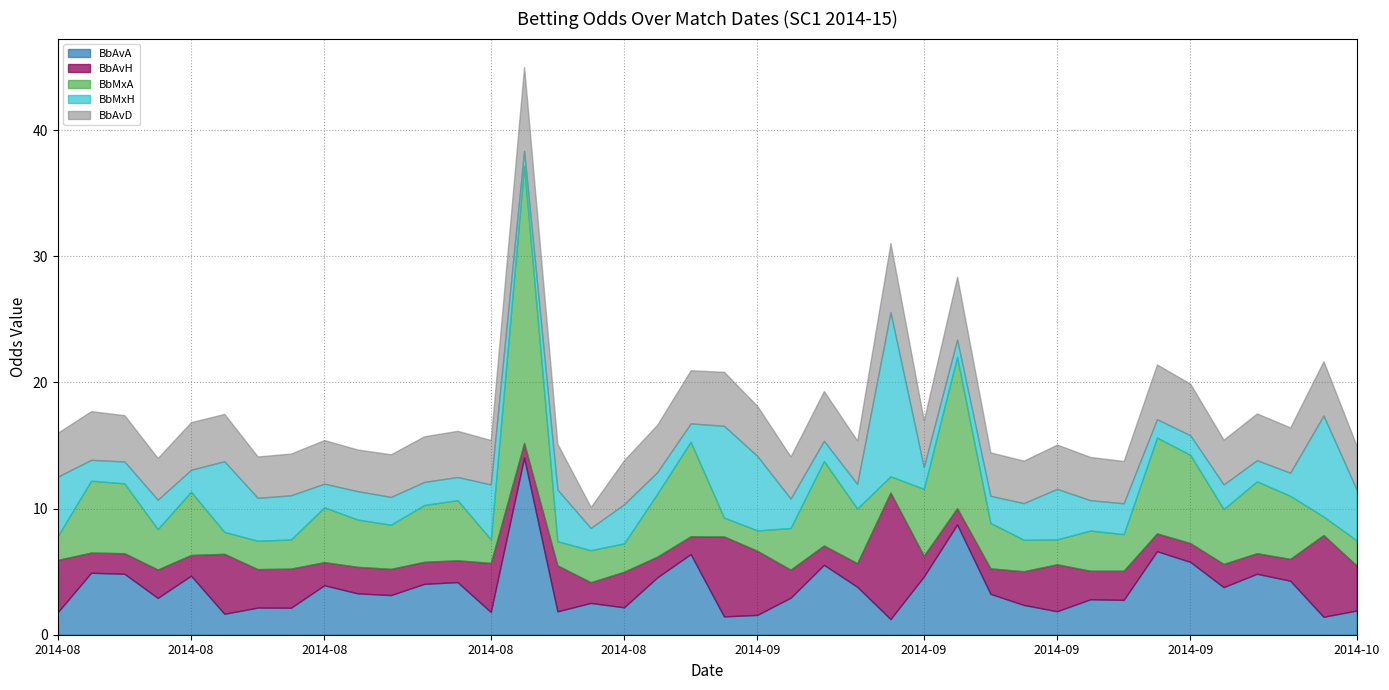

What is the approximate value of BbAvD at 13/09/14?

3.9